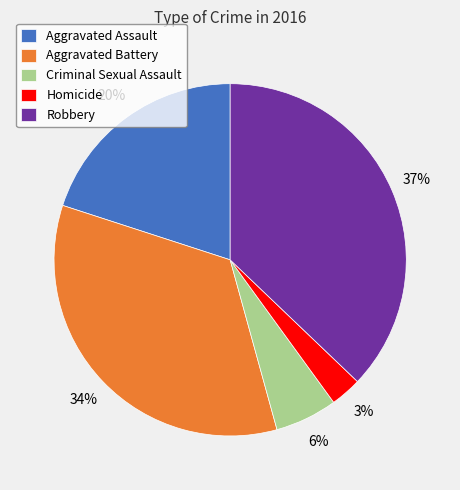

Which slice is the smallest?

Homicide